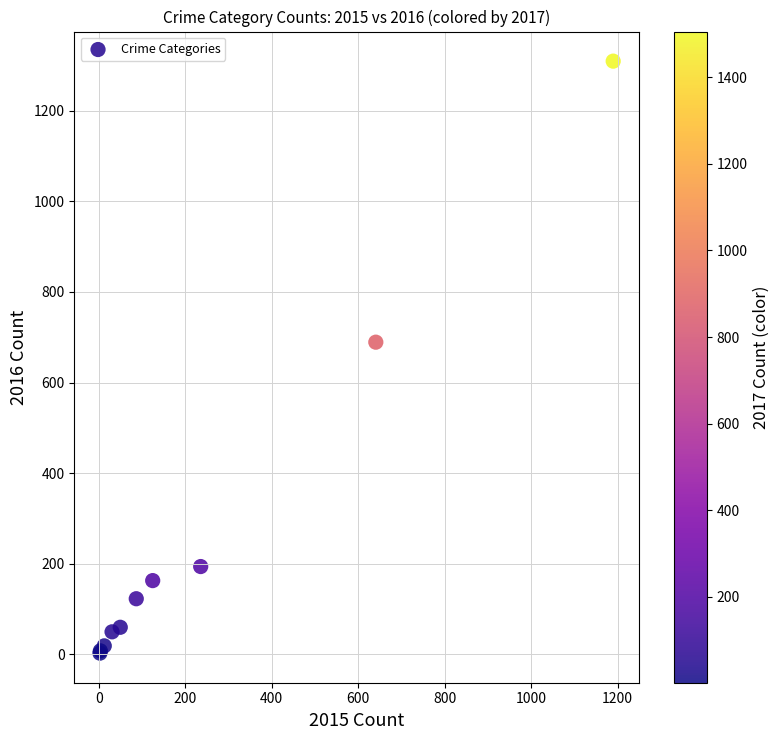

What Y value in the scatter plot is closest to 656?

689